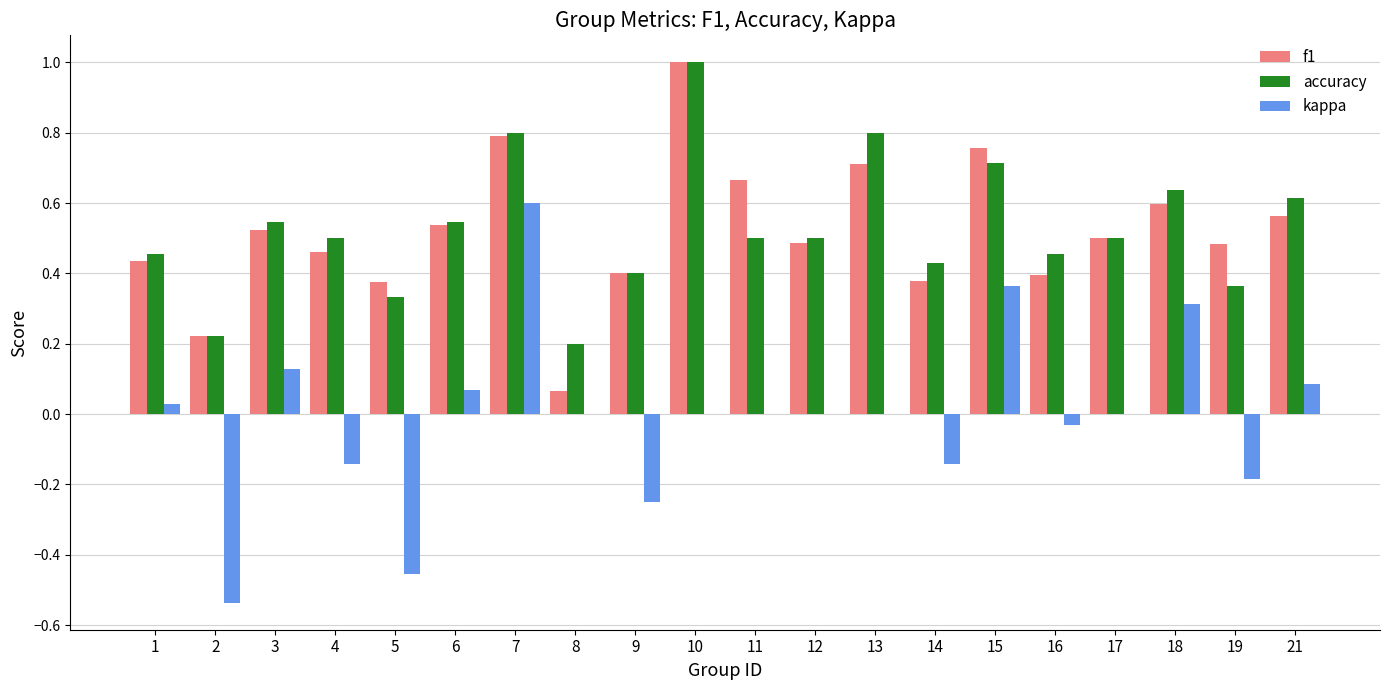

The value of accuracy at 7 is 0.8. True or false?

True